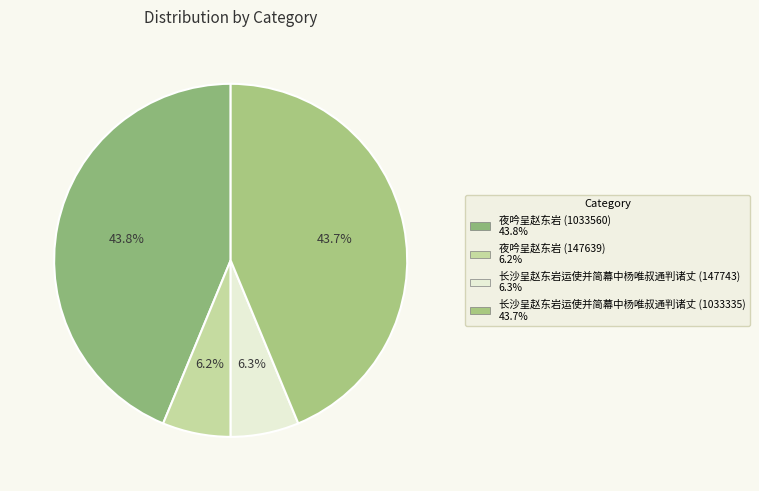

How many slices are in this pie chart?

4